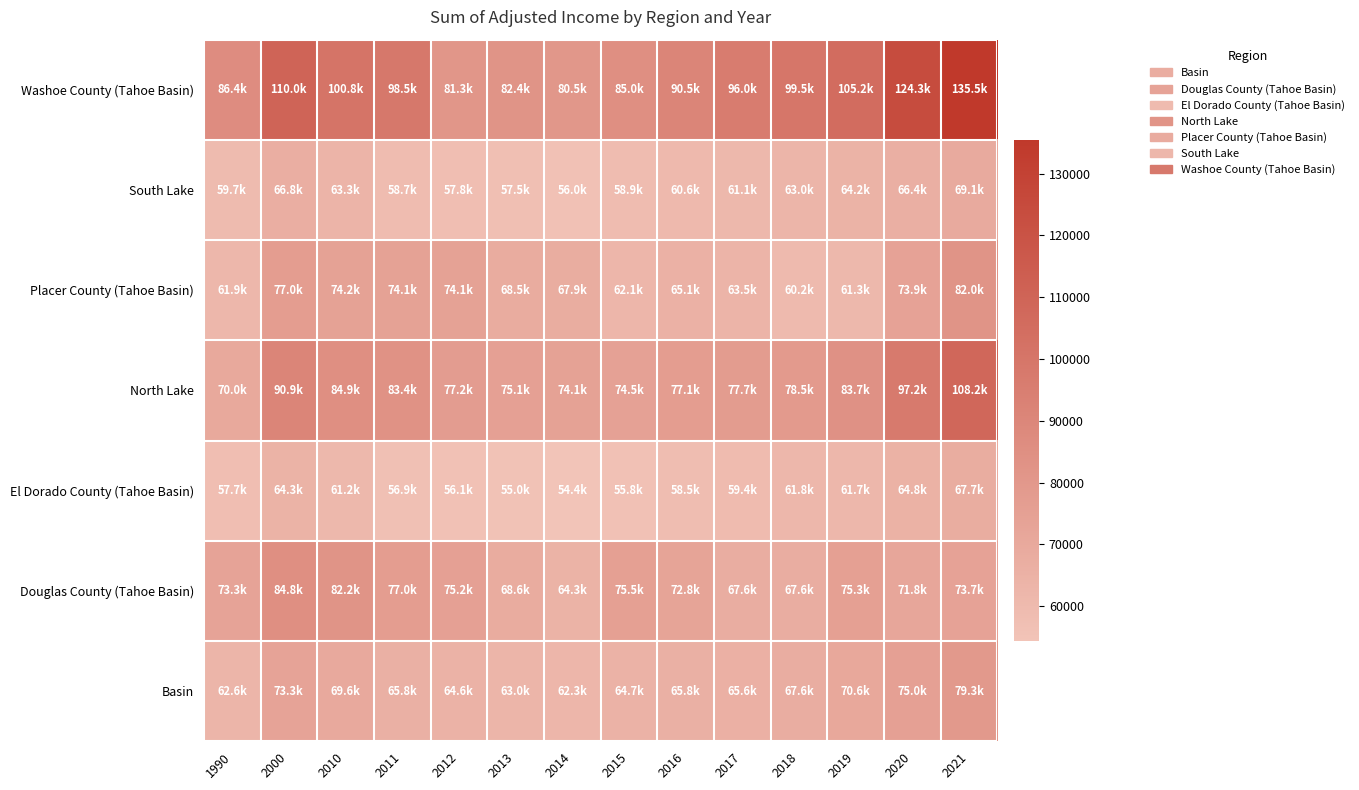

Between 2021 and 2016, which is larger?

2021